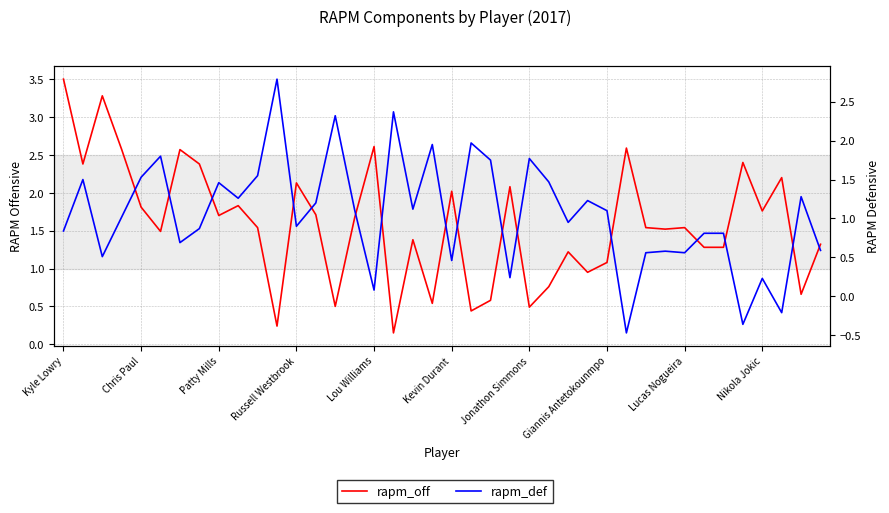

How many values in the rapm_off series are below 1?

10